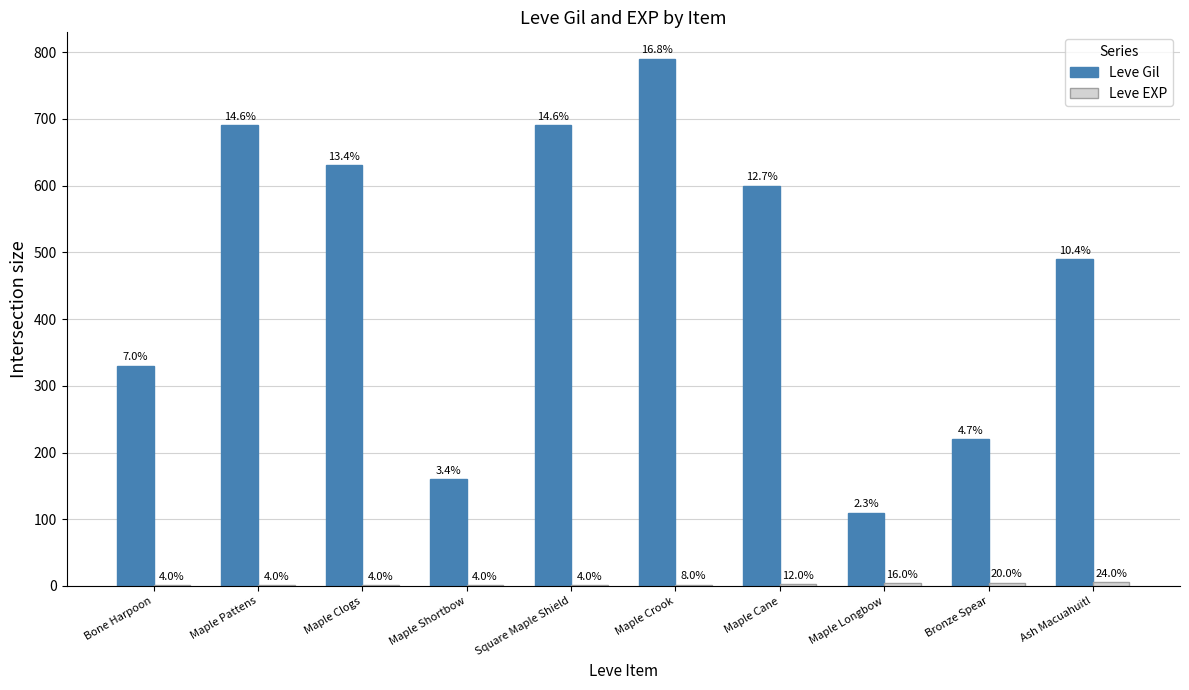

Are the bars horizontal?

No